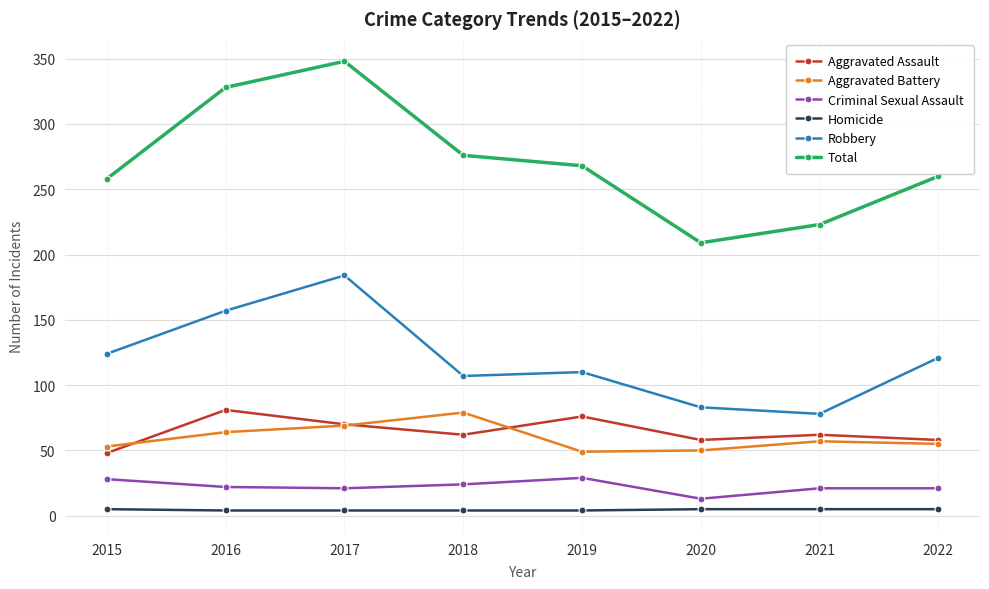

True or false: Total and Aggravated Battery intersect in this chart.

False